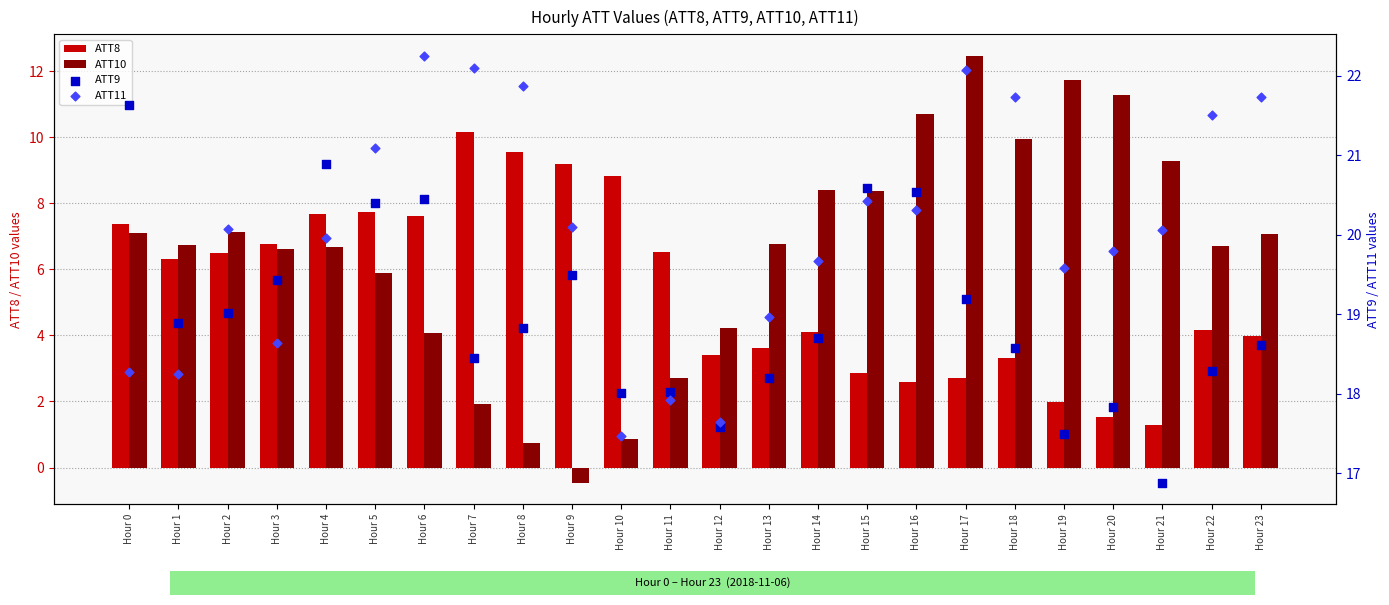

What is the total value across all series at Hour 13?

47.6